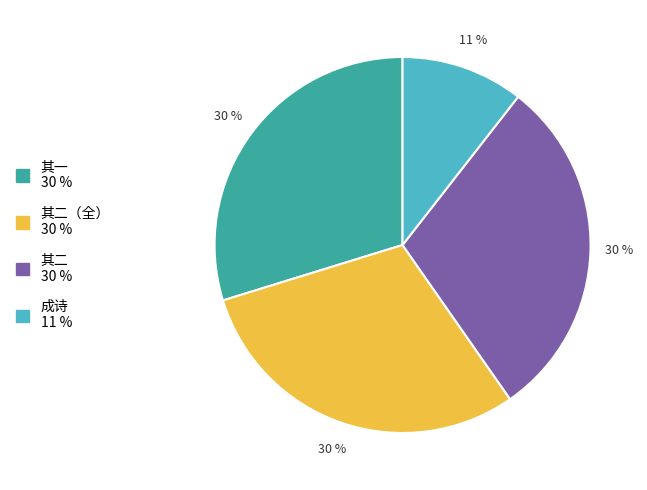

To the nearest percent, what is the difference between the largest and smallest slice percentages?

19%